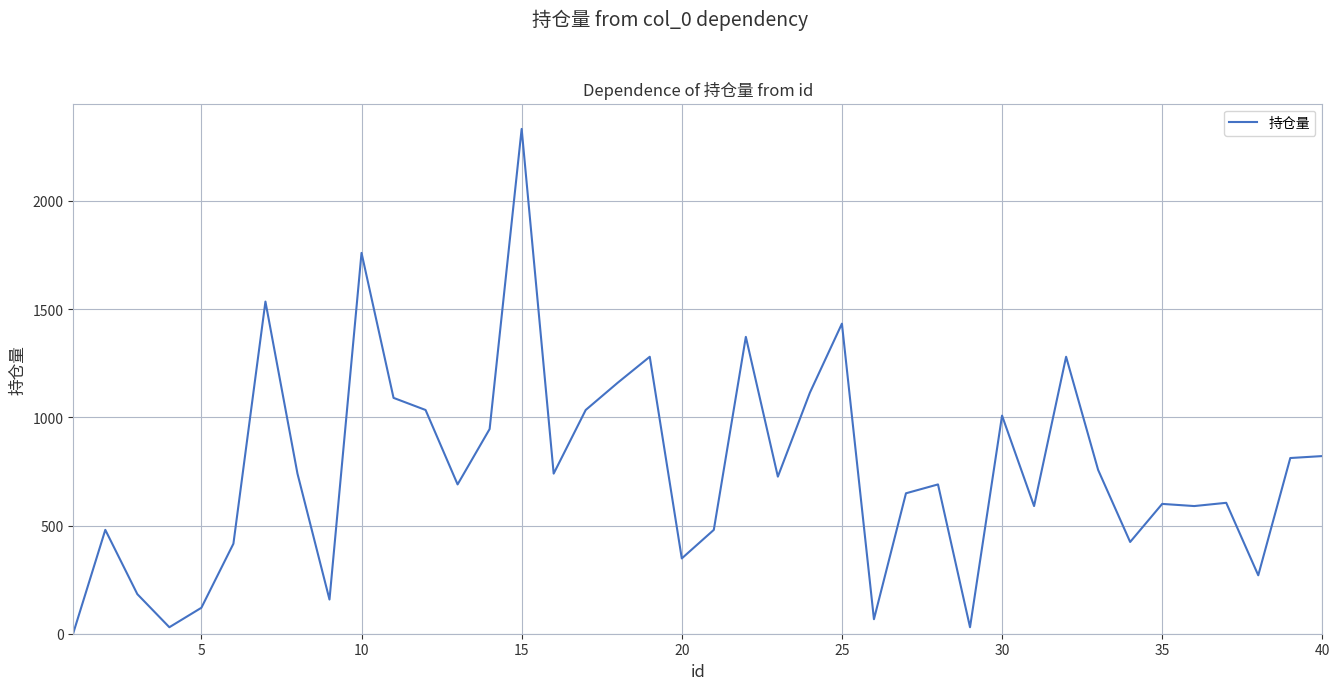

What is the greatest value displayed?

2333